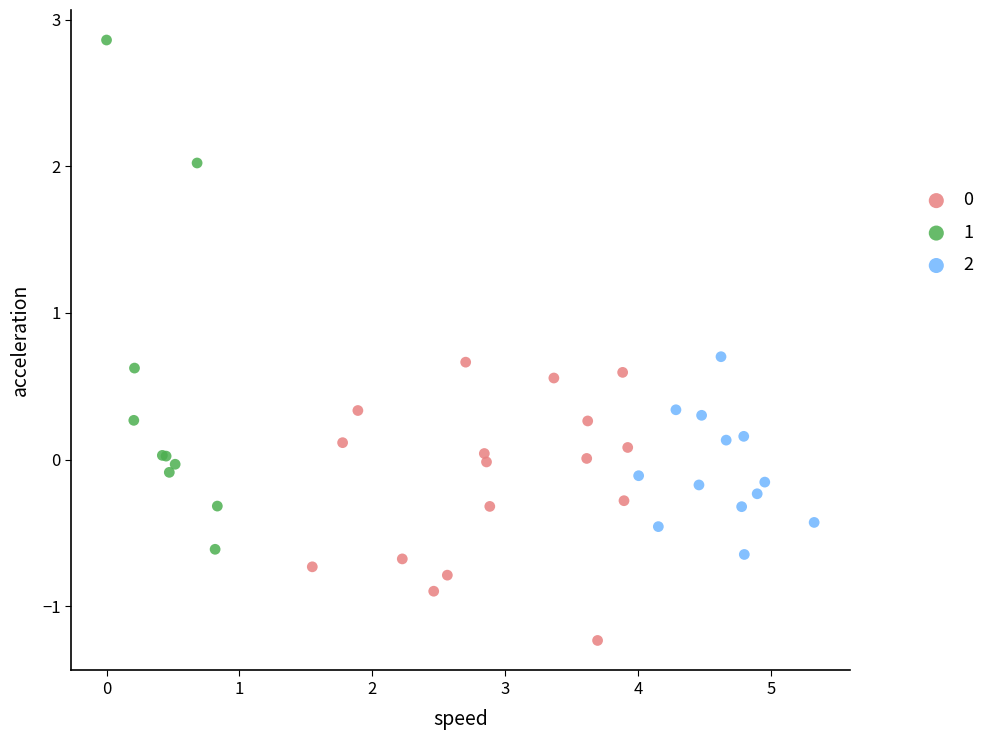

Which series contains the highest Y value?

1